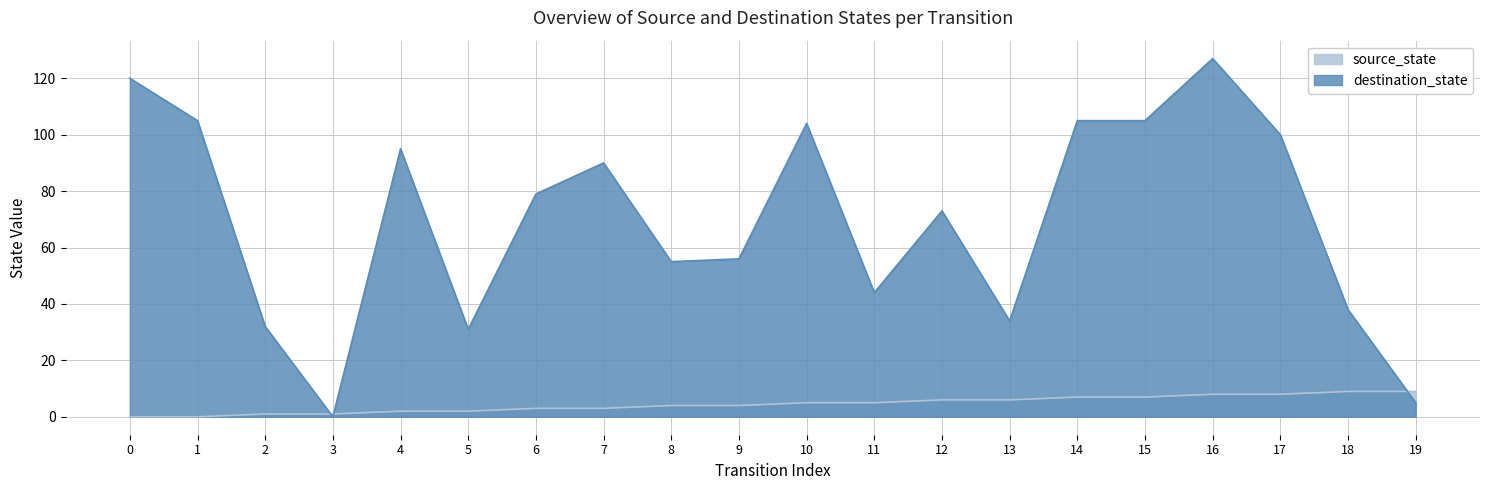

What is the spread (max minus min) of values at 2?

31